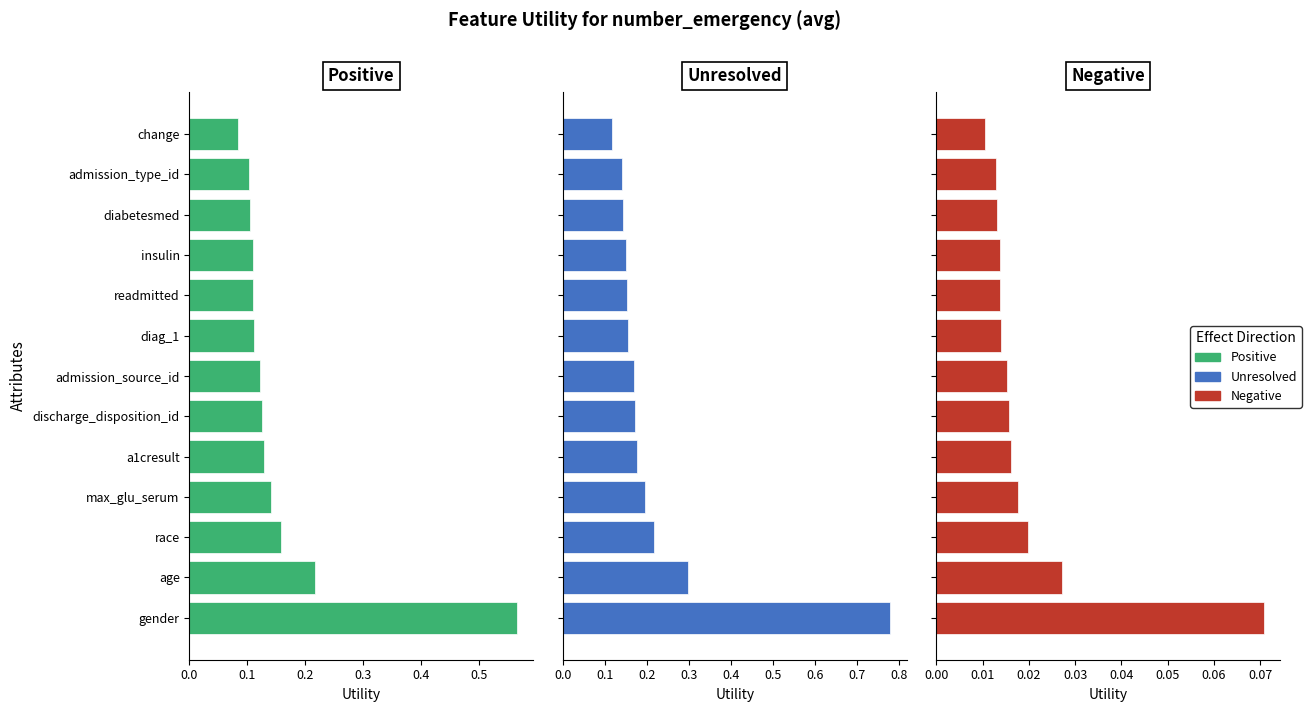

What are all the series names shown in the legend?

Positive, Unresolved, Negative